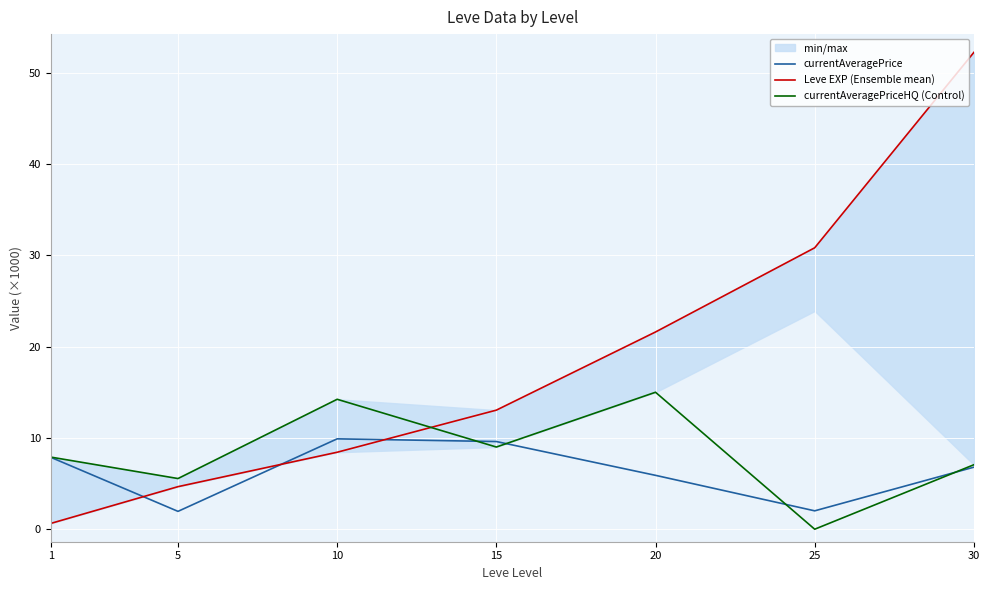

How many lines are shown in the chart?

3